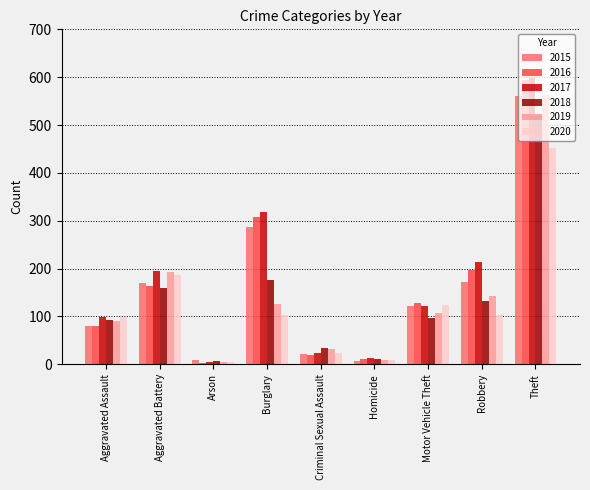

At which category is the sum across all series the highest?

Theft